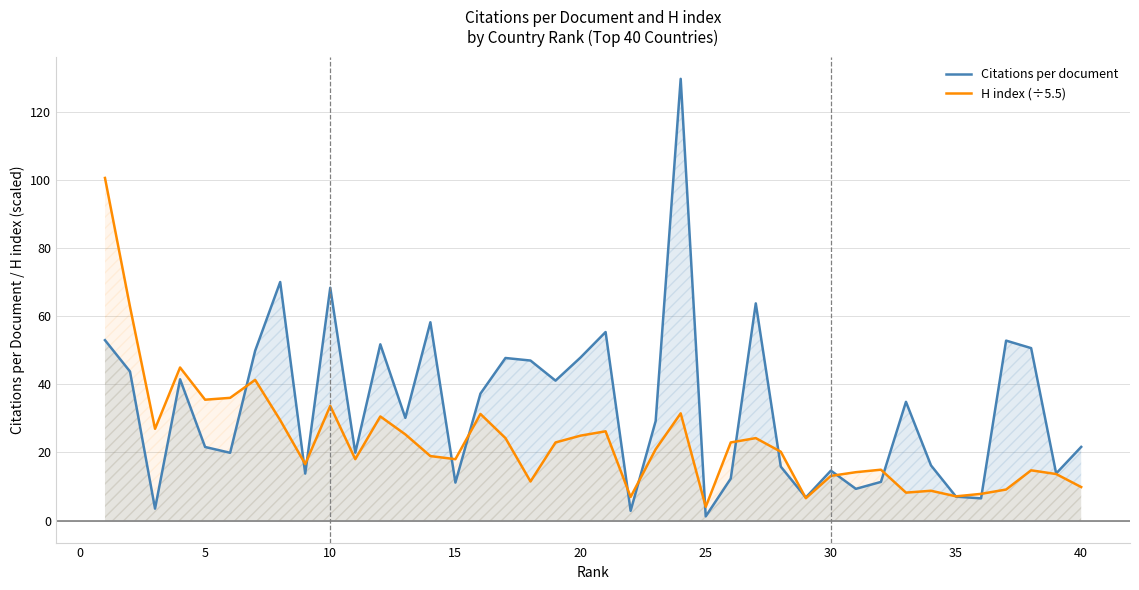

In H index (÷5.5), how many points are lower than both neighbors (excluding endpoints)?

11